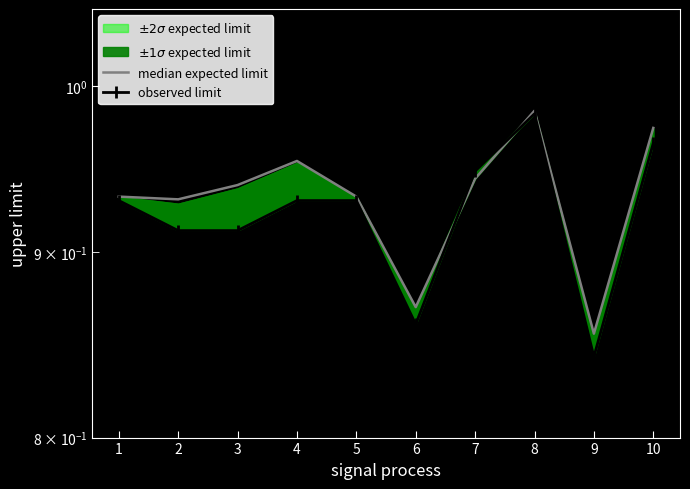

Which has a higher value, 10 or 2?

10